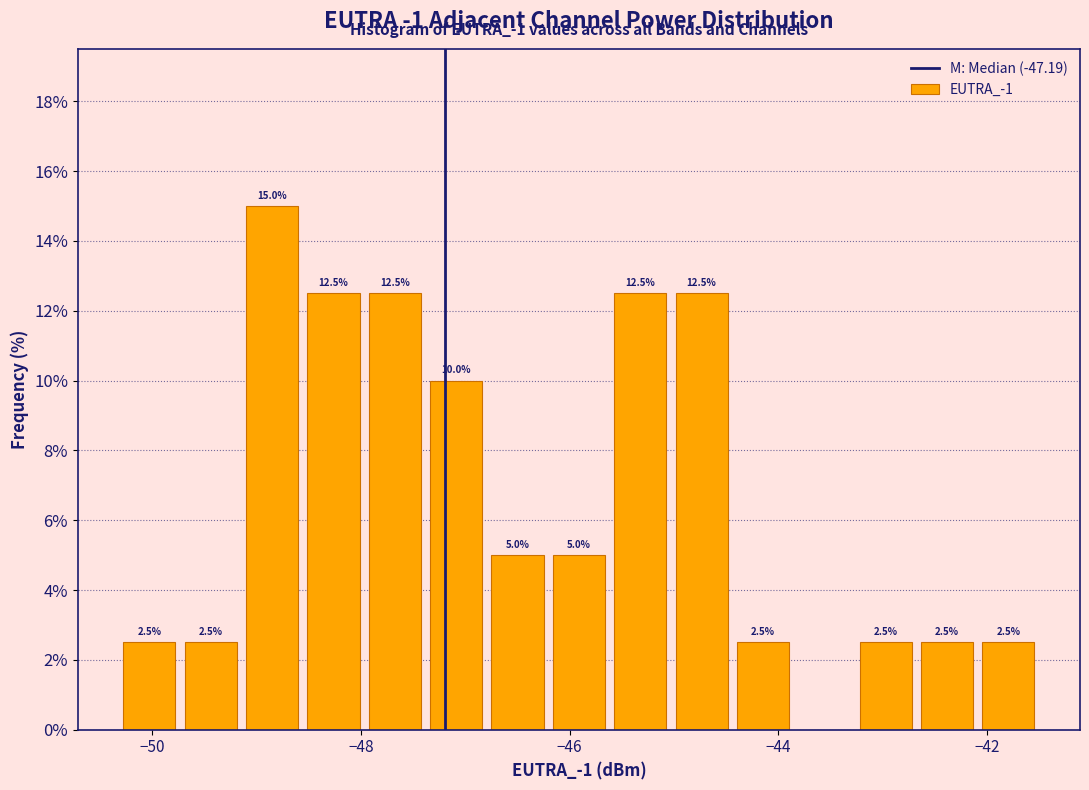

Read against the x-axis, roughly where is the centre of the tallest bar?

-48.8